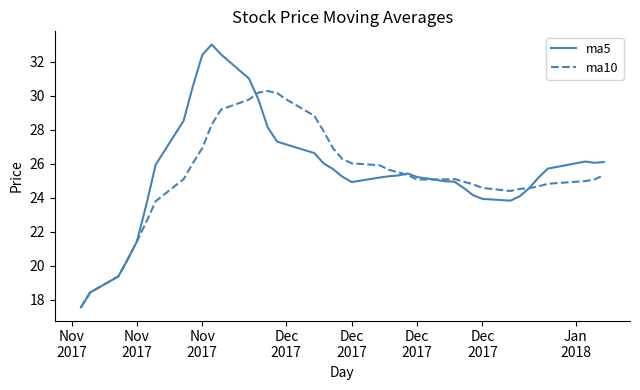

What is the maximum value for ma5?

33.0